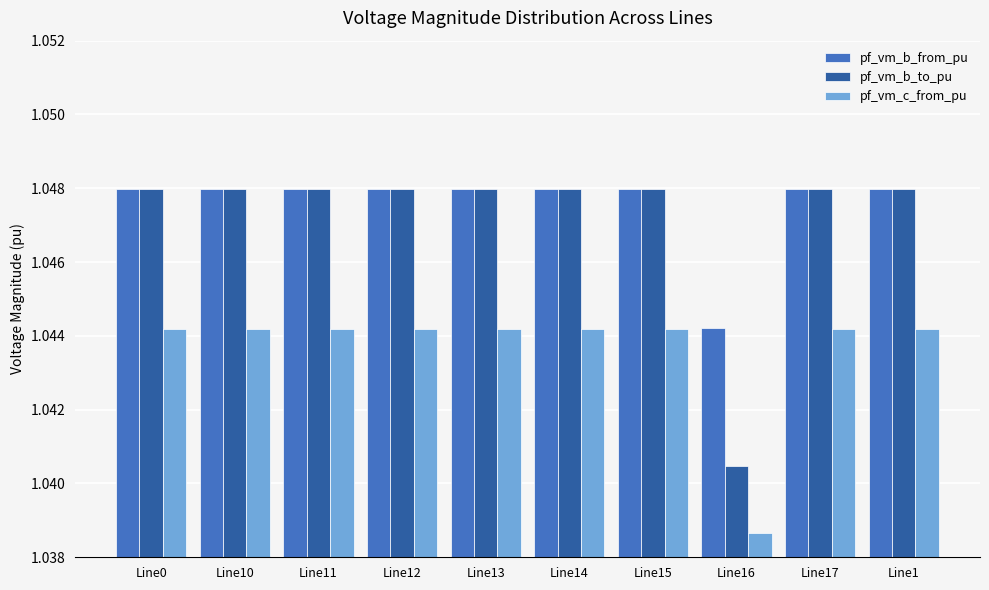

What is the label of the 1st bar from the right?

Line1